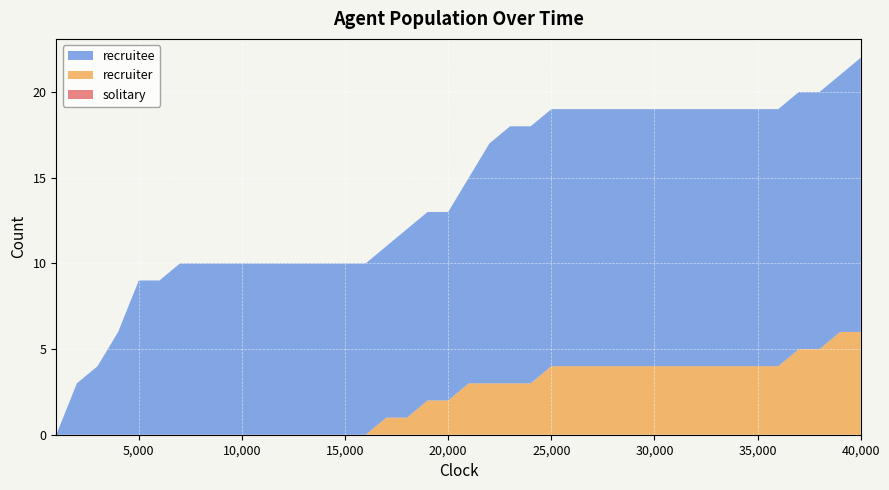

Reading left to right, list all the values displayed in this chart.

recruitee: 0	3	4	6	9	9	10	10	10	10	10	10	10	10	10	10	10	11	11	11	12	14	15	15	15	15	15	15	15	15	15	15	15	15	15	15	15	15	15	16
recruiter: 0	0	0	0	0	0	0	0	0	0	0	0	0	0	0	0	1	1	2	2	3	3	3	3	4	4	4	4	4	4	4	4	4	4	4	4	5	5	6	6
solitary: 0	0	0	0	0	0	0	0	0	0	0	0	0	0	0	0	0	0	0	0	0	0	0	0	0	0	0	0	0	0	0	0	0	0	0	0	0	0	0	0